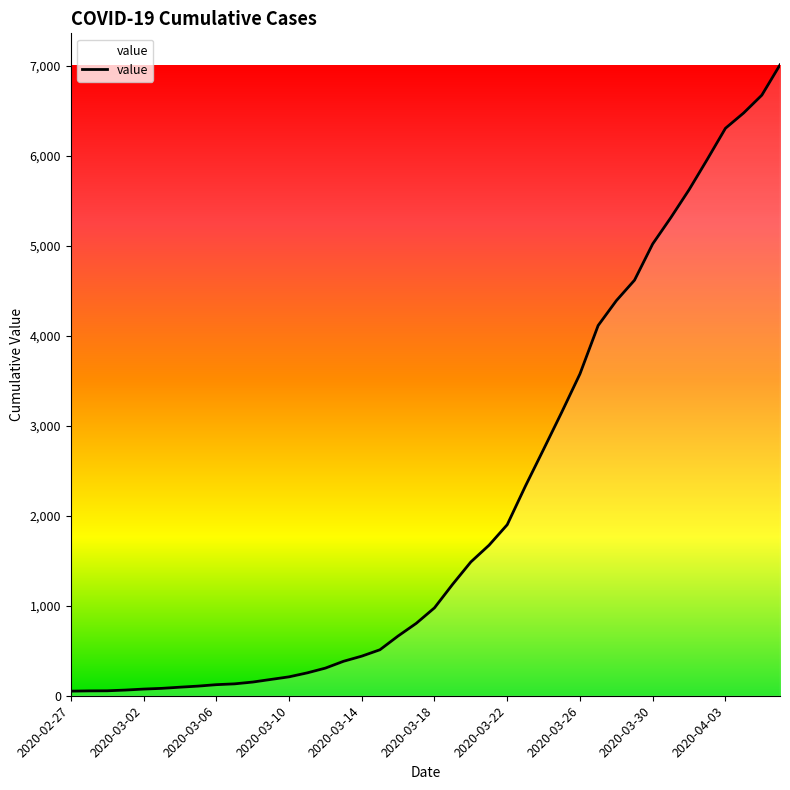

What is the minimum value shown in the chart?

51